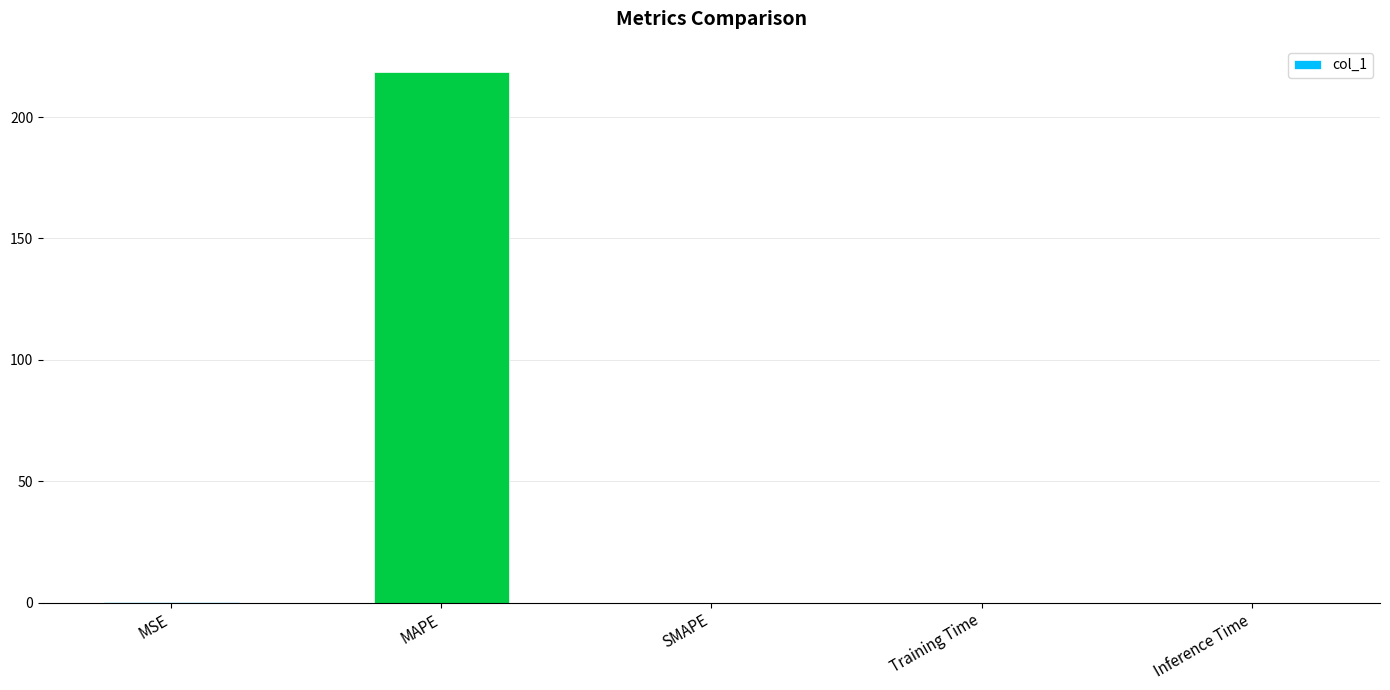

What is the sum of all values?

218.7